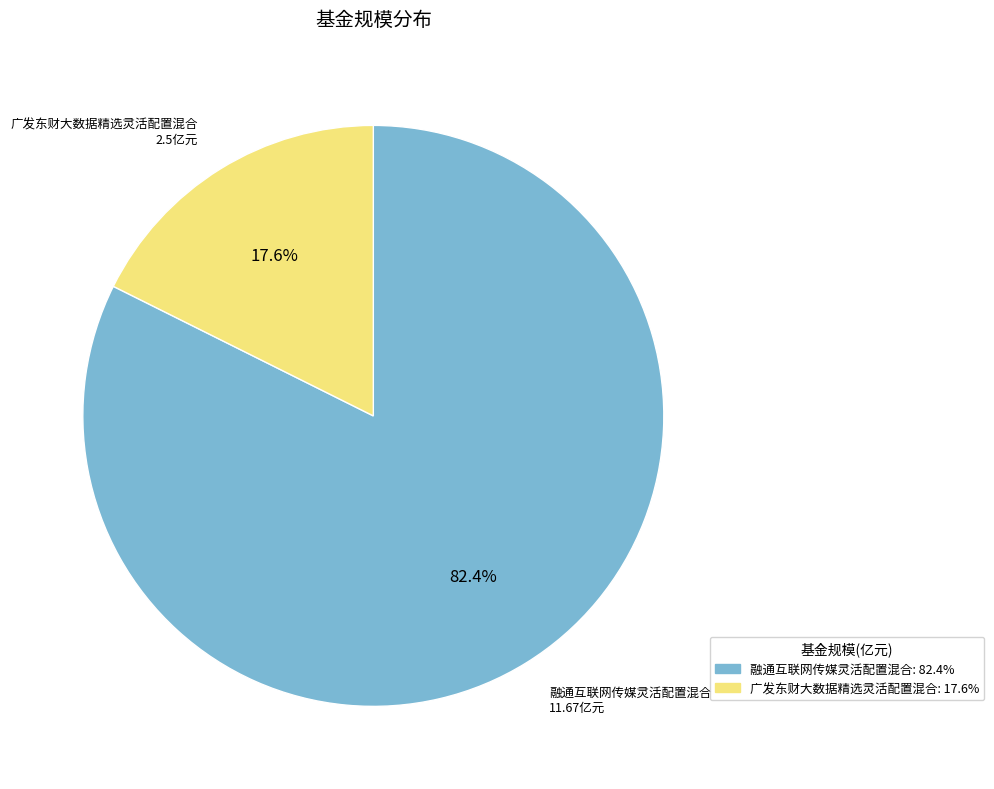

Is it true that 融通互联网传媒灵活配置混合 is 91% of the pie?

False